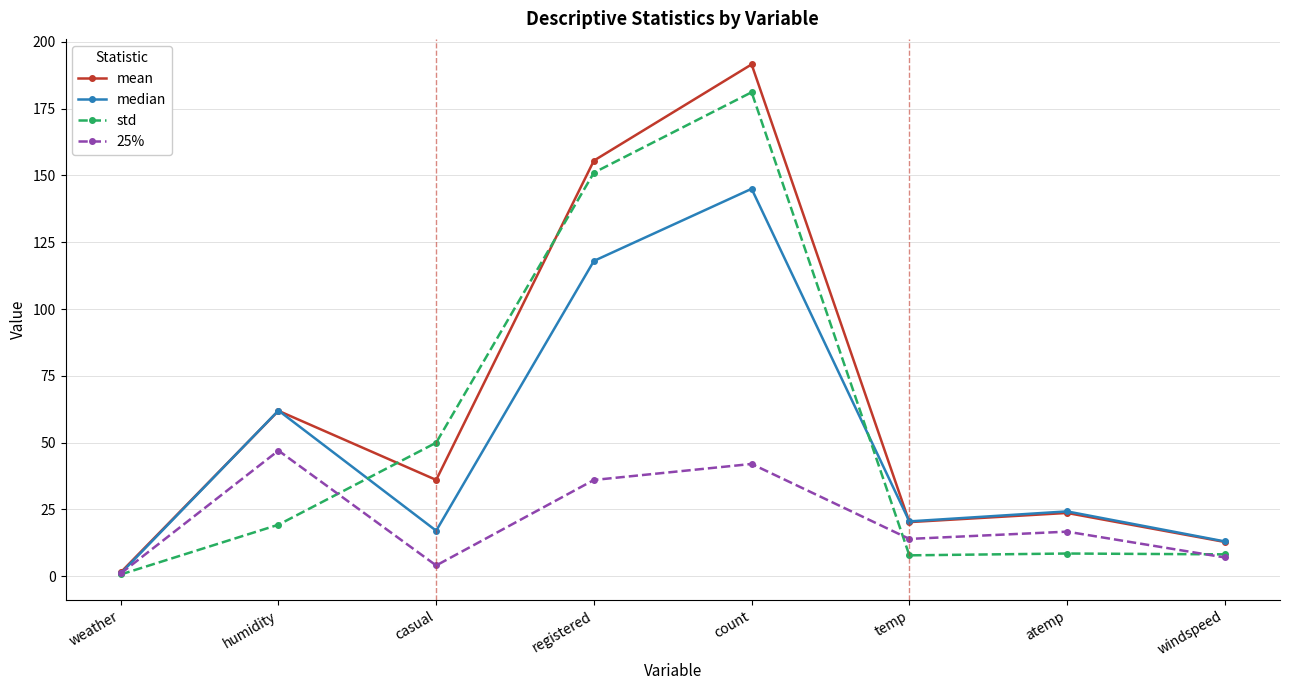

What is the difference between the mean values at count and atemp?

167.9